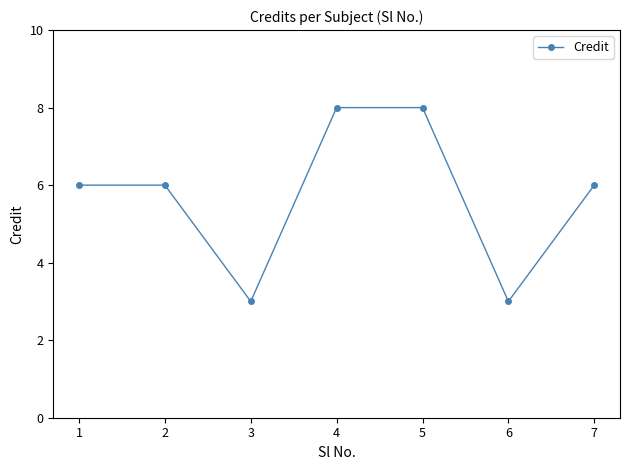

Between 2 and 6, which is larger?

2